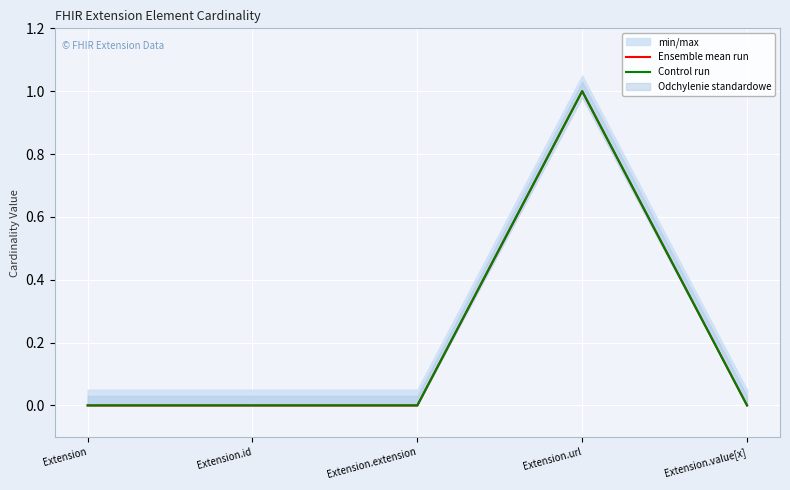

True or false: Control run has more than 1 interior local peaks.

False